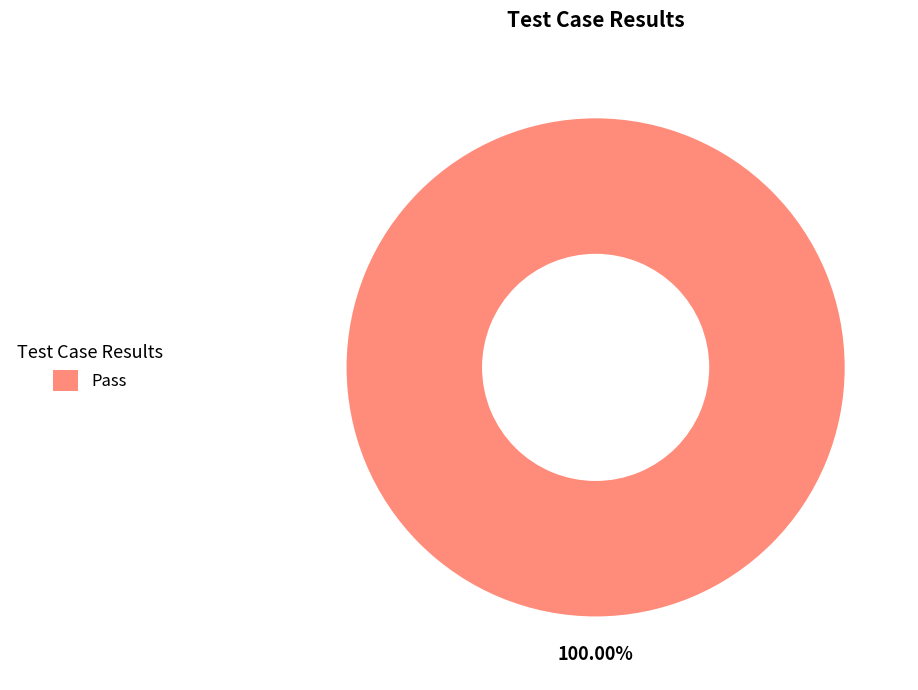

Rank the categories by value from highest to lowest.

Pass